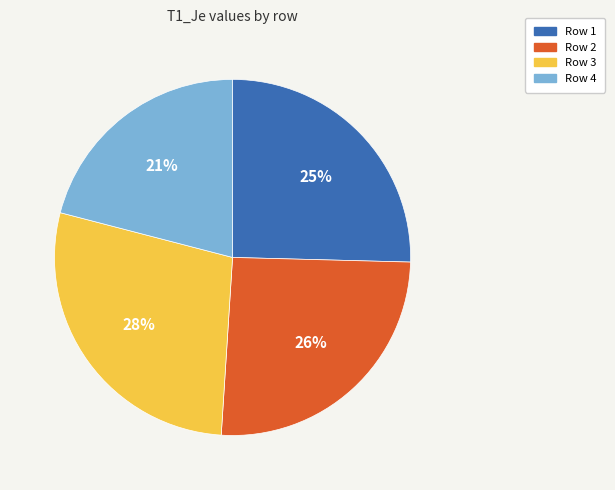

How many segments does this pie chart have?

4